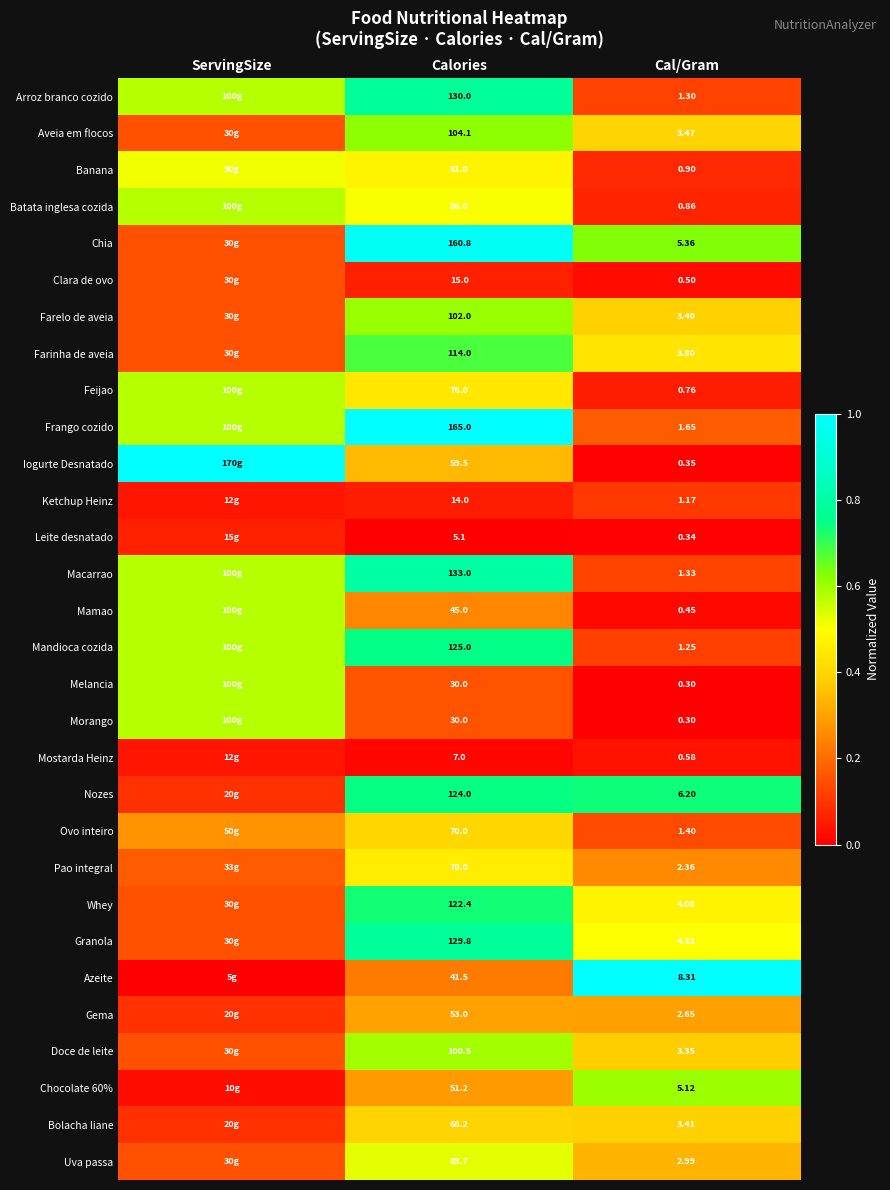

What is the maximum value shown in the chart?

1.0